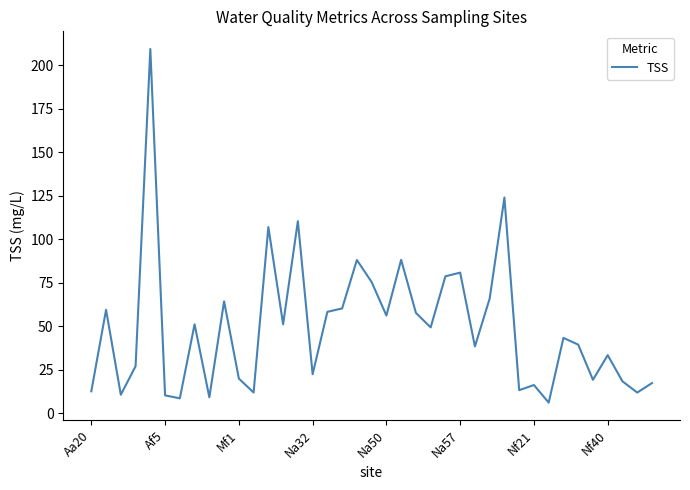

What is the difference between the maximum and minimum values?

203.4